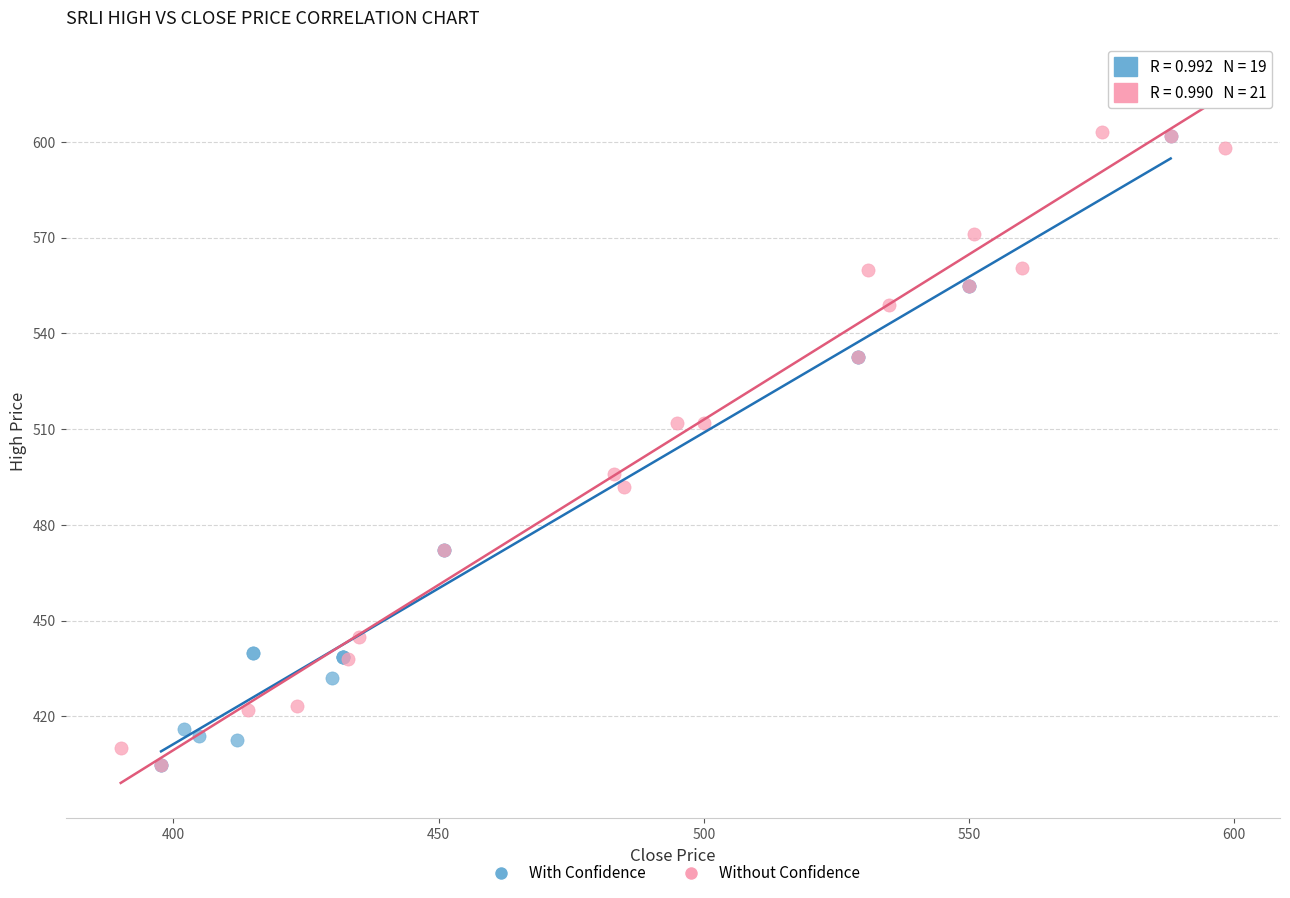

Which series reaches the maximum Y coordinate?

Without Confidence